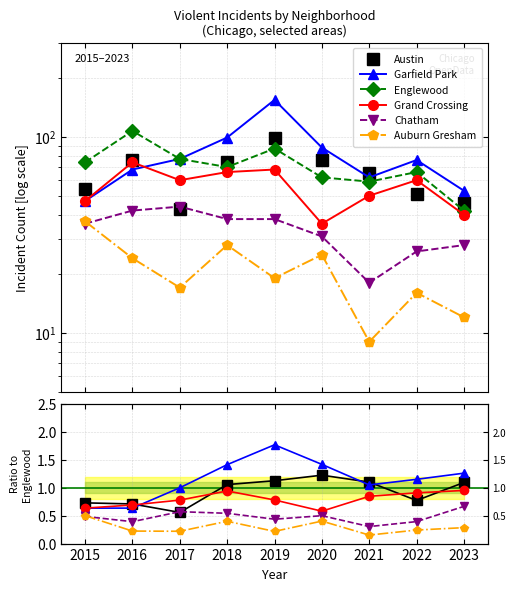

How many data points in Austin are above 1?

5